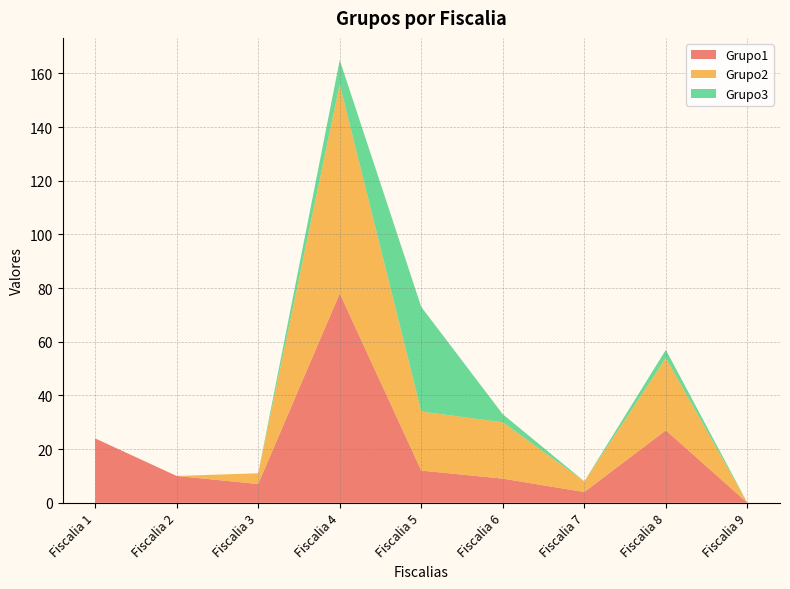

Reading left to right, list all the values displayed in this chart.

Grupo1: 24	10	7	78	12	9	4	27	0
Grupo2: 0	0	4	78	22	21	4	27	0
Grupo3: 0	0	0	9	39	3	0	3	0